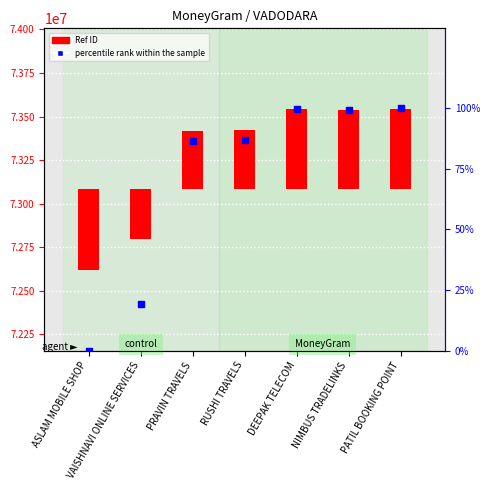

What is the change in value from ASLAM MOBILE SHOP to RUSHI TRAVELS?

+86.9